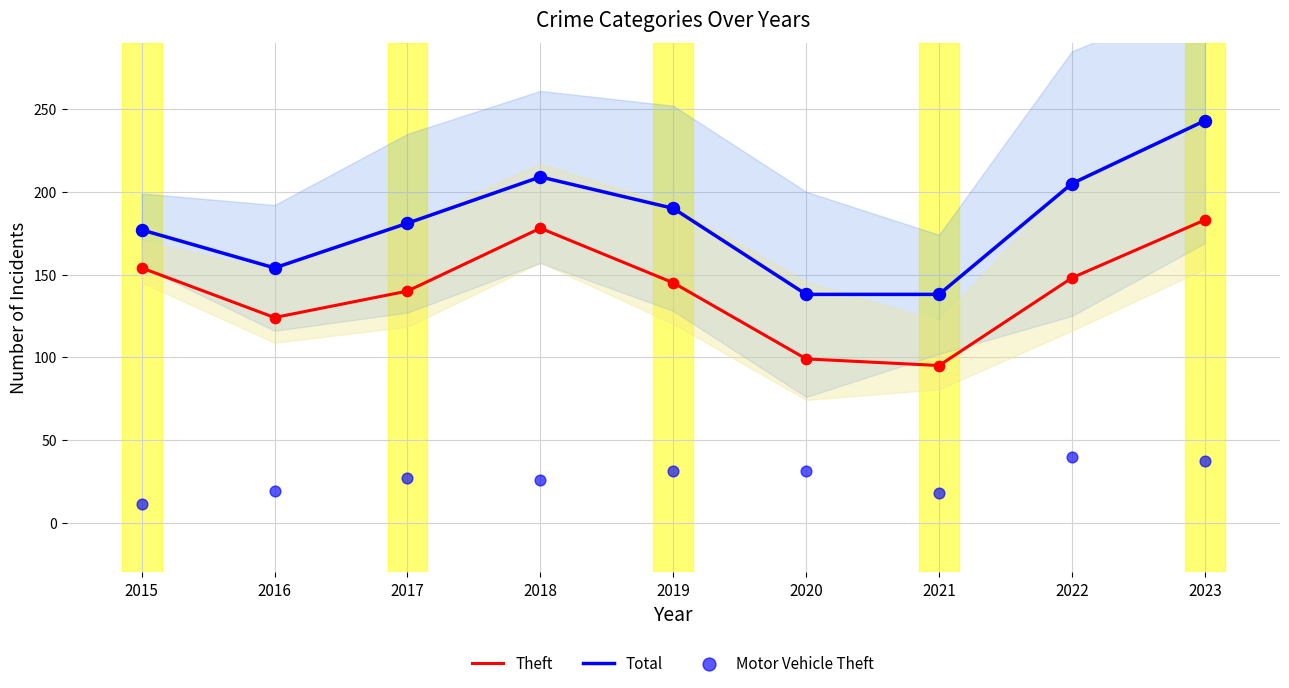

At which category is the sum across all series the highest?

2023